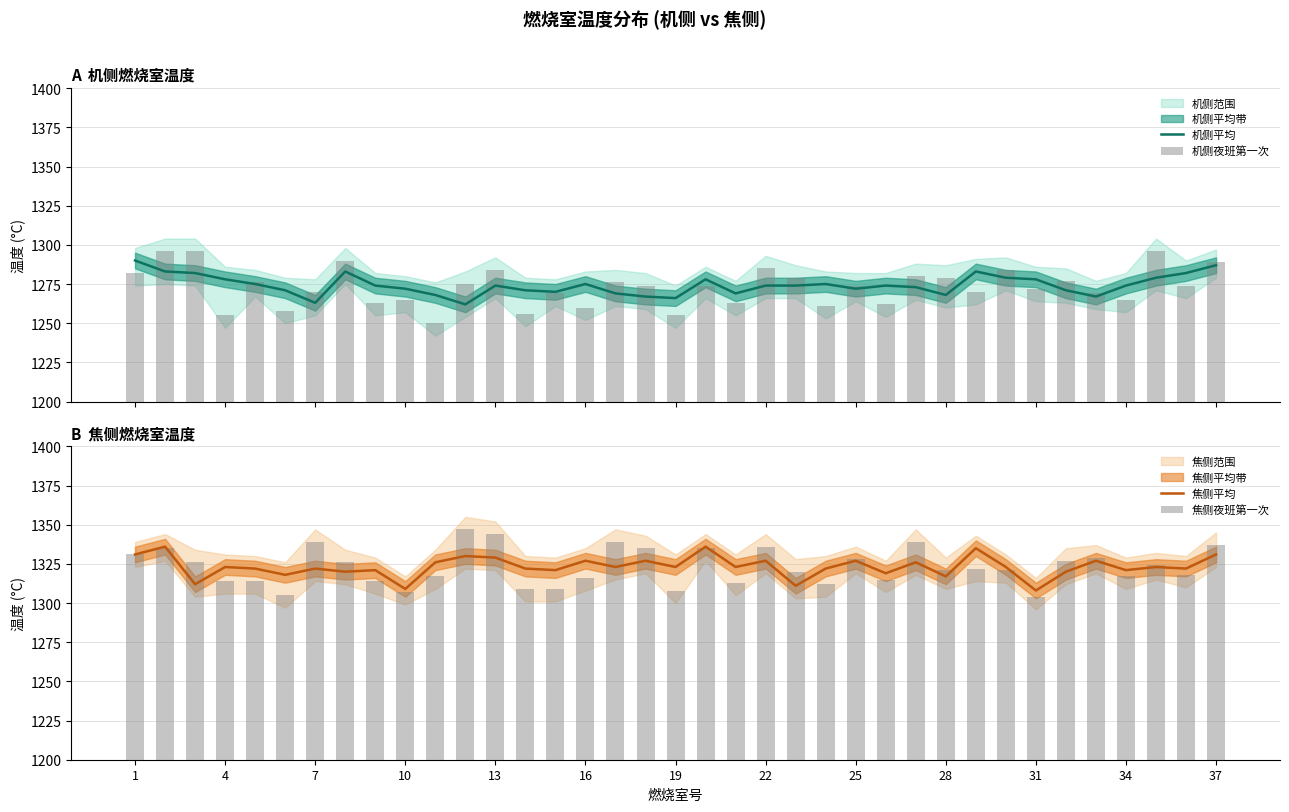

At how many categories does at least one series exceed 191?

37